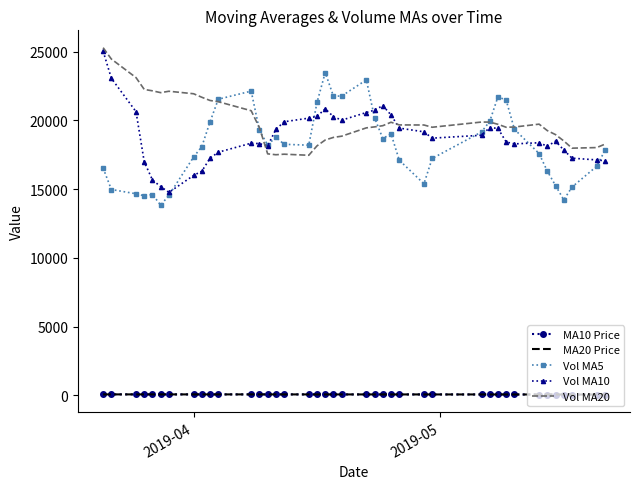

Which series has the largest total across all categories?

Vol MA20